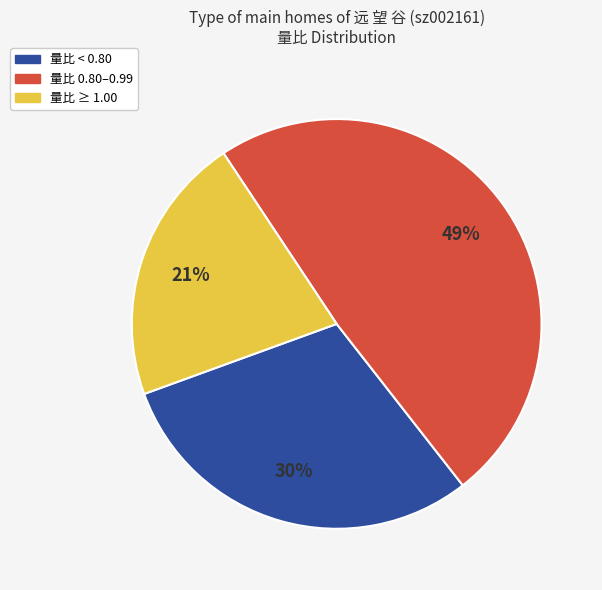

To the nearest percent, what is the average slice percentage?

33%